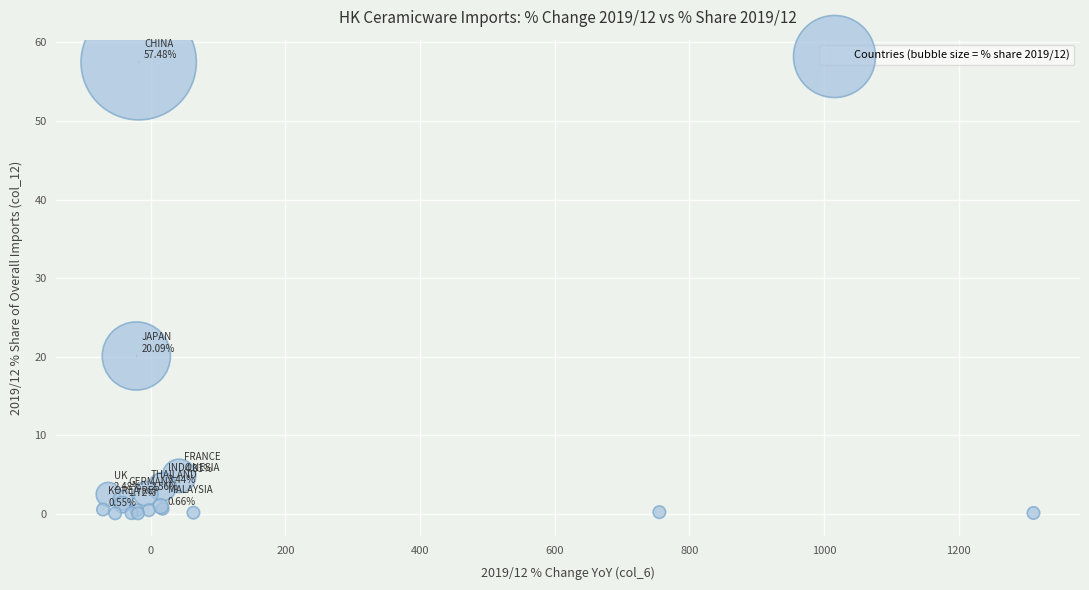

What Y value in the scatter plot is closest to 28?

20.1